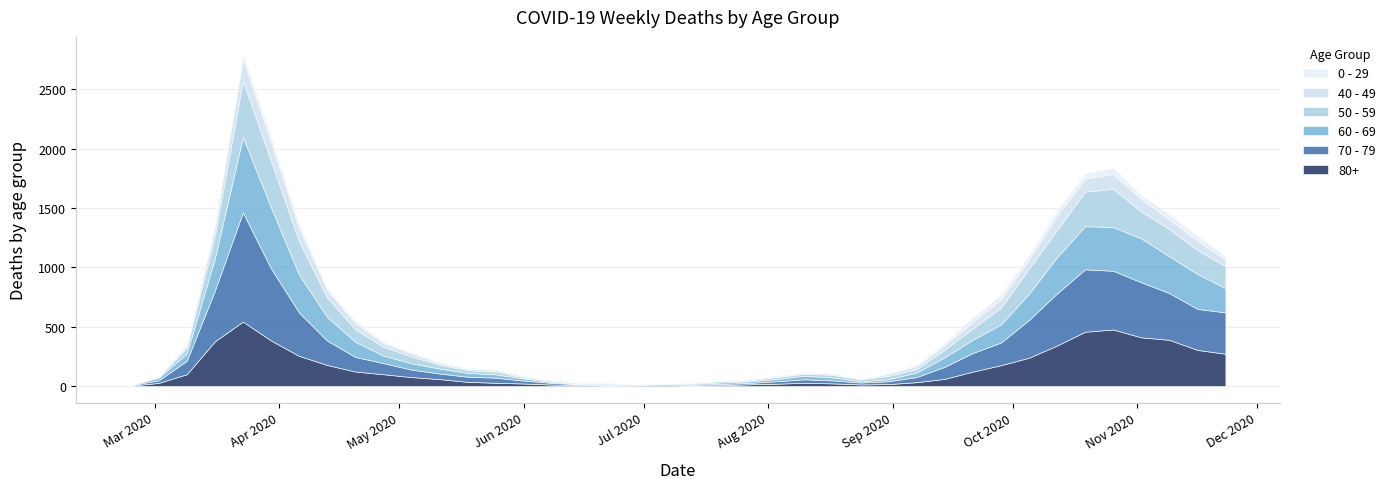

Between 2020-06-01 and 2020-11-23, which series saw the biggest shift?

70 - 79